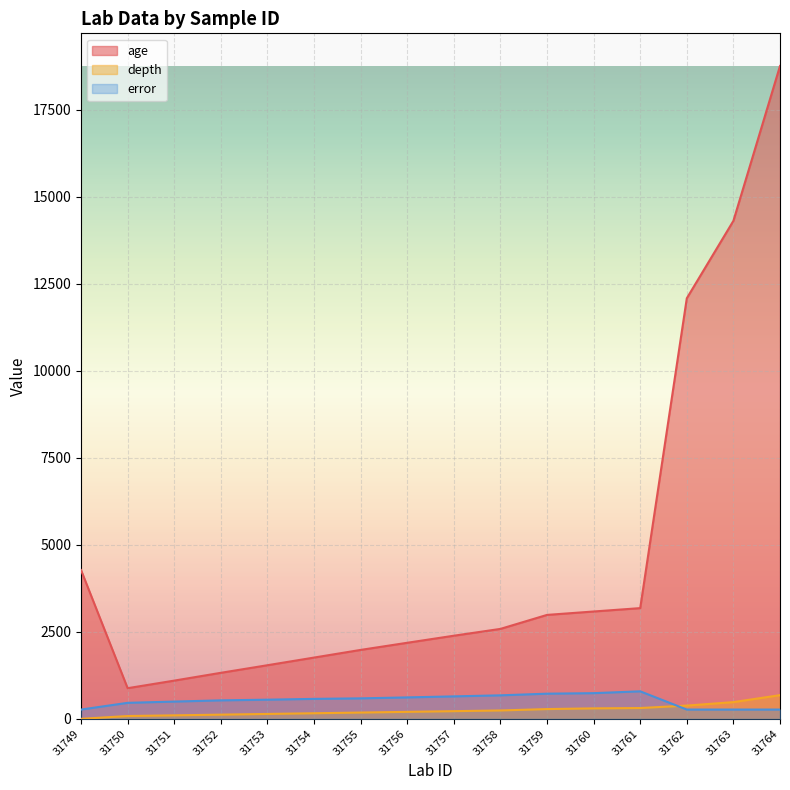

Reading left to right, what are all the values shown in this chart?

age: 4275.0	880.0	1098.0	1322.0	1540.0	1760.0	1980.0	2185.0	2388.0	2584.0	2986.0	3084.0	3181.0	12085.0	14310.0	18760.0
depth: 0.0	80.0	100.0	120.0	140.0	160.0	180.0	200.0	220.0	240.0	280.0	300.0	310.0	380.0	480.0	680.0
error: 266.0	459.5	495.5	530.5	550.0	573.0	588.0	615.5	645.0	675.0	722.5	737.5	790.0	266.0	266.0	266.0